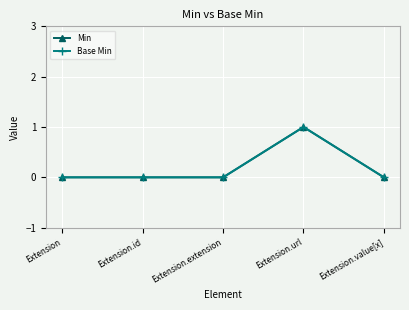

How many lines are shown in the chart?

2